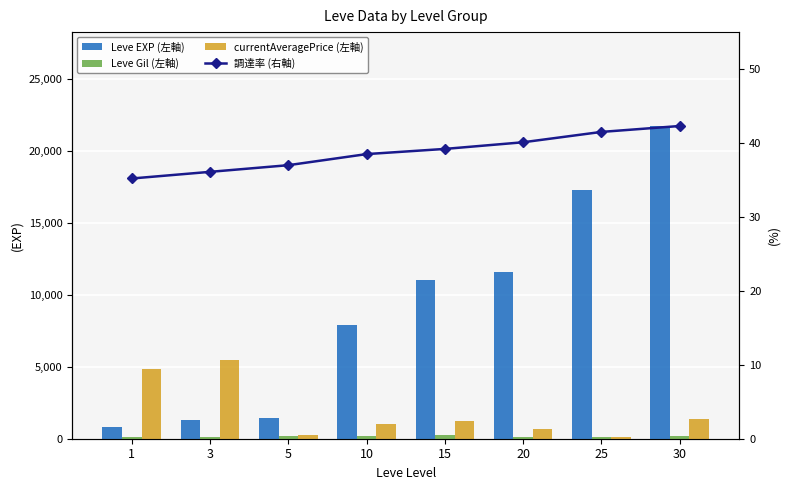

Which category has the lowest value across all series?

1